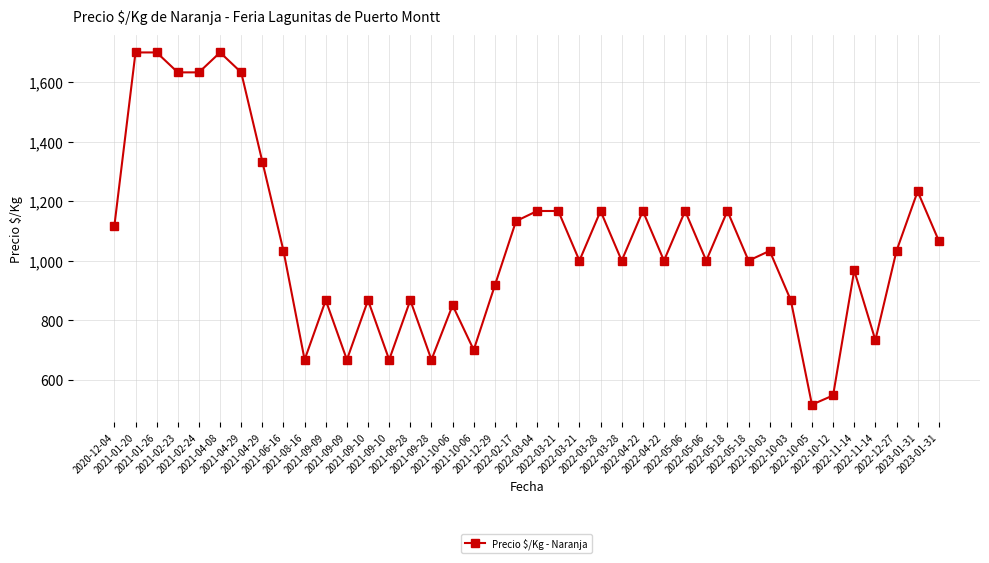

True or false: there are more than 1 points higher than both neighbors.

True